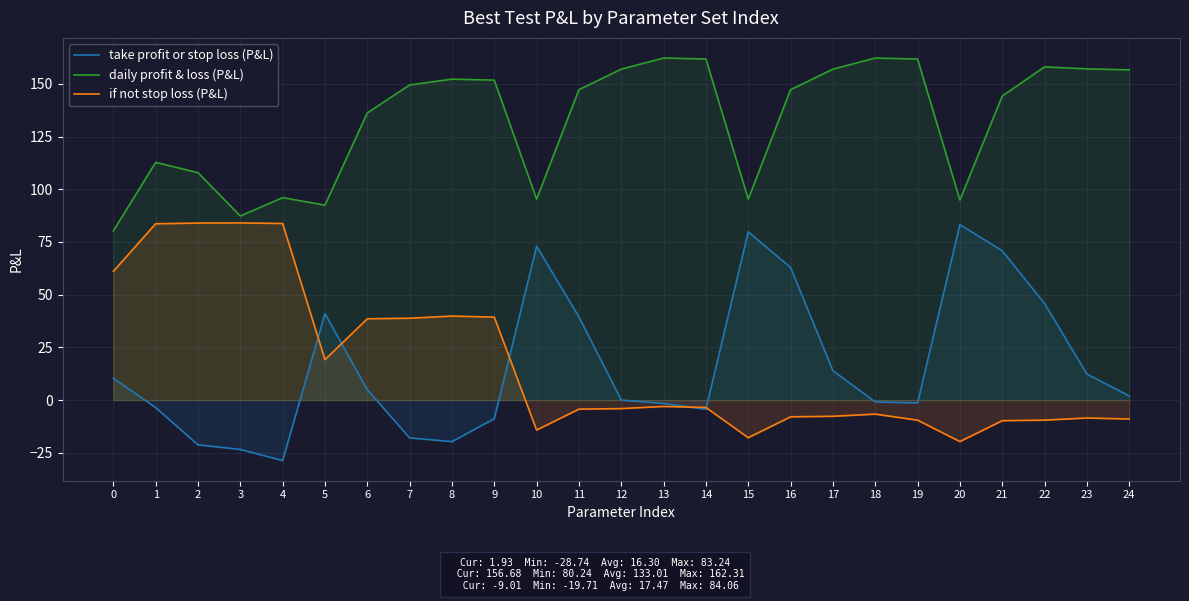

Is it true that take profit or stop loss (P&L) equals 10.3 at 0?

True